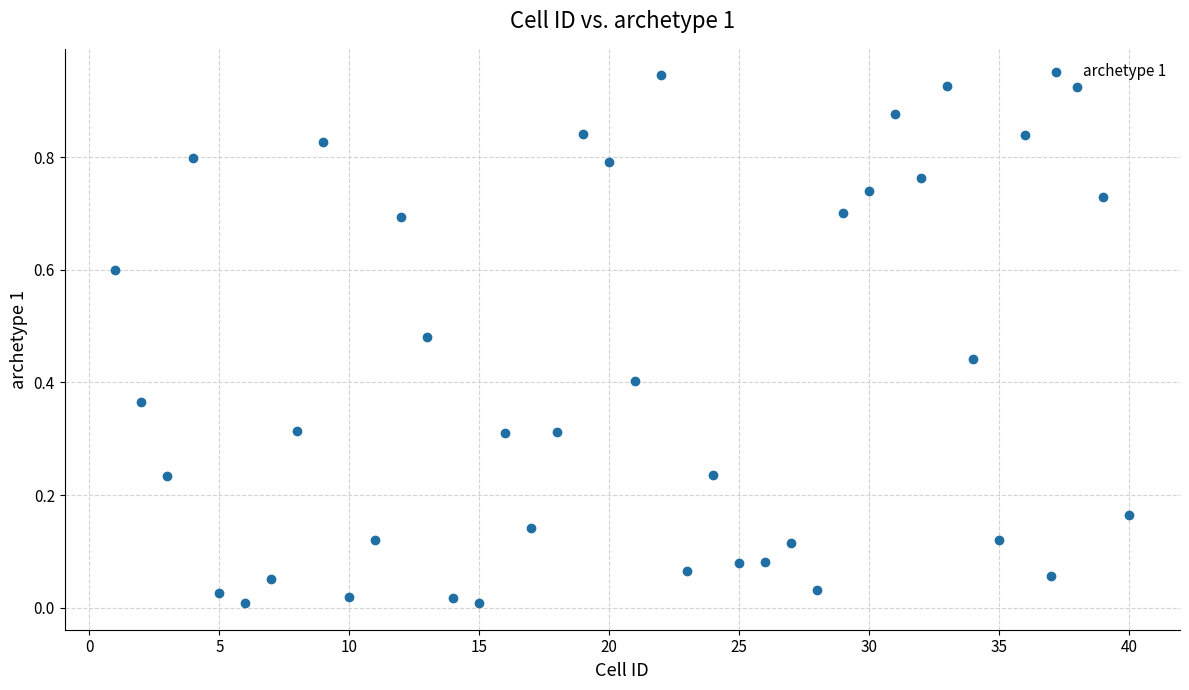

What is the range of X values (max minus min)?

39.0